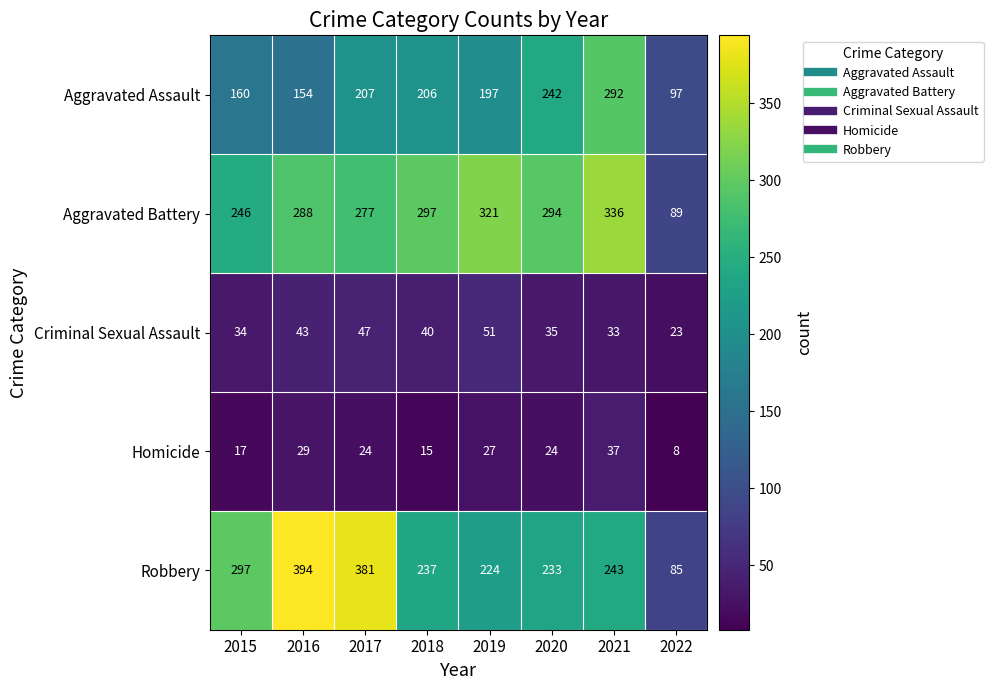

Between 2017 and 2019, which series saw the biggest shift?

Robbery